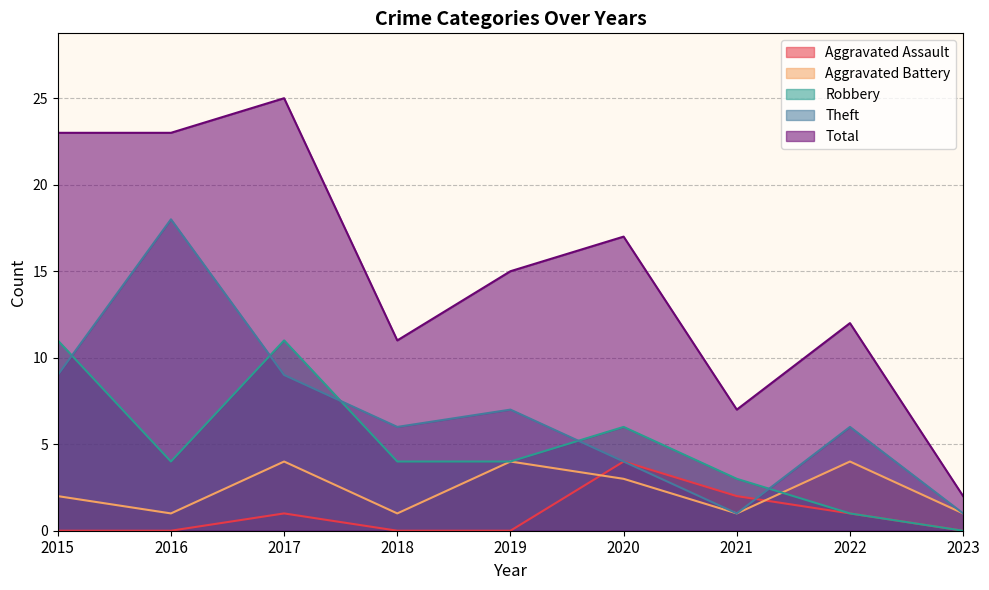

Reading left to right, what are all the values shown in this chart?

Aggravated Assault: 0	0	1	0	0	4	2	1	0
Aggravated Battery: 2	1	4	1	4	3	1	4	1
Robbery: 11	4	11	4	4	6	3	1	0
Theft: 9	18	9	6	7	4	1	6	1
Total: 23	23	25	11	15	17	7	12	2